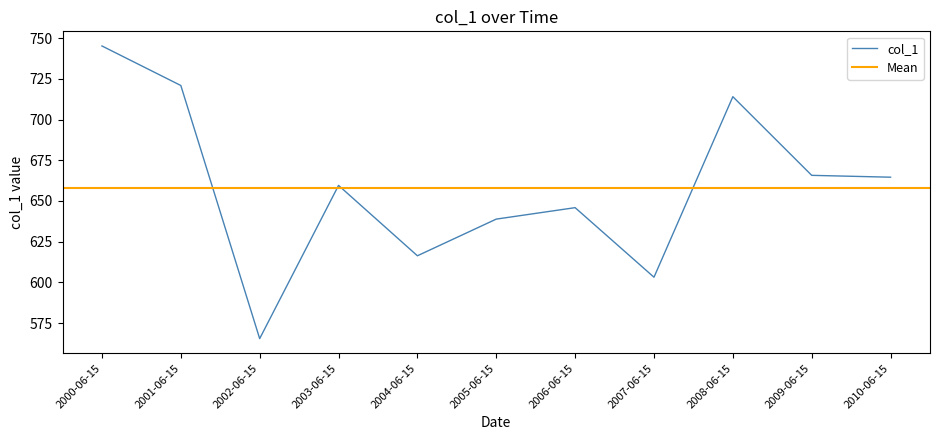

What is the sum of the values at 2002-06-15 and 2003-06-15?

1225.1